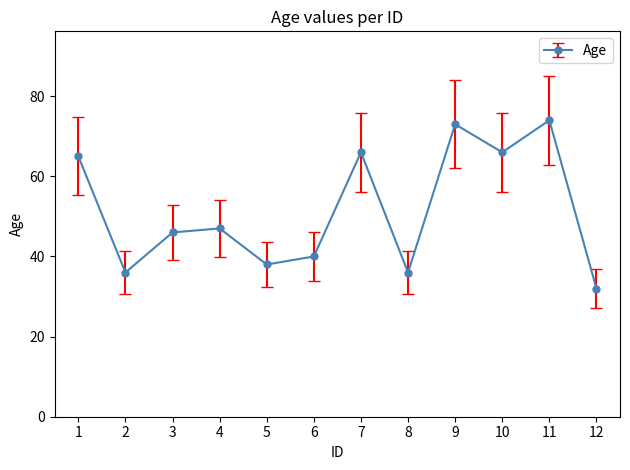

Count the number of data series in this chart.

1